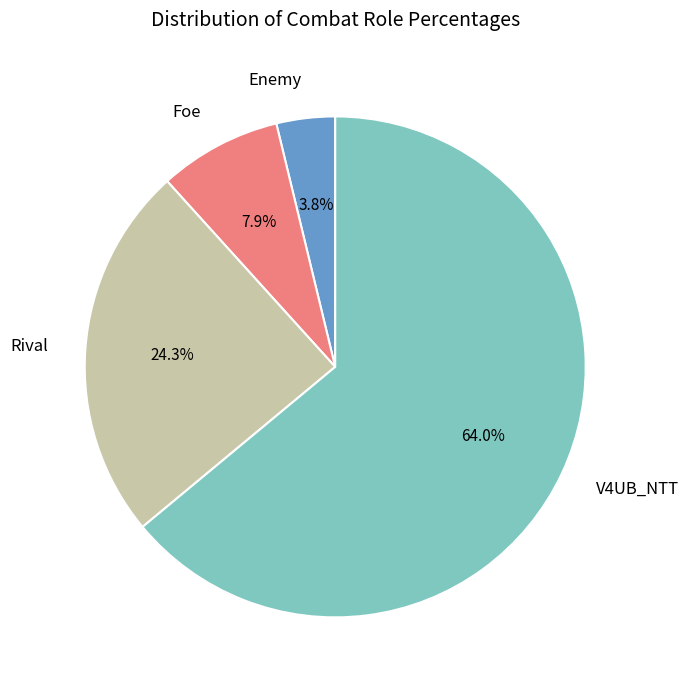

Does Enemy represent more than half of the total?

No